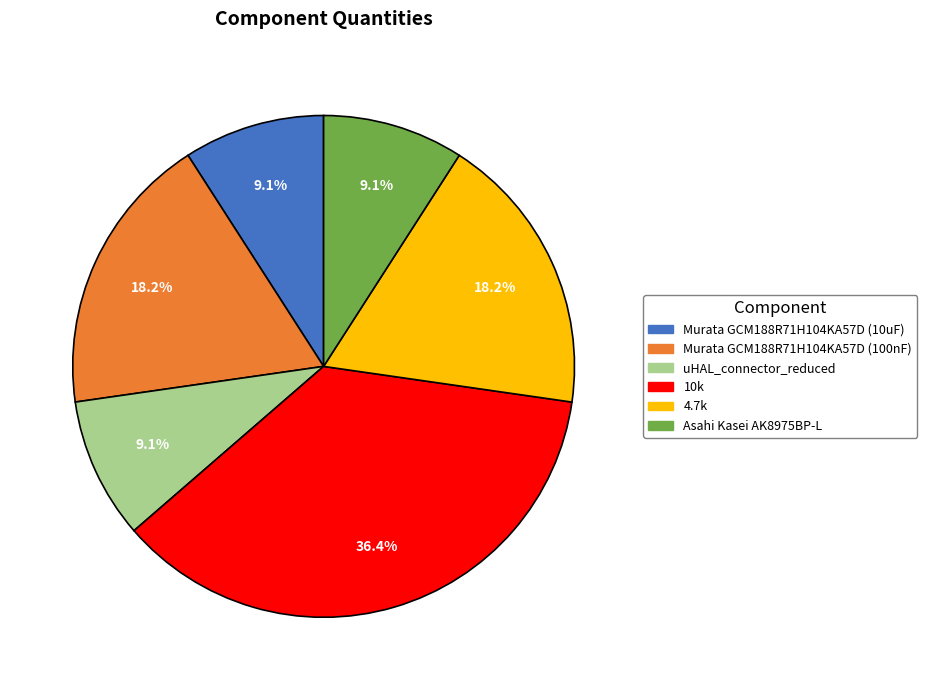

To the nearest percent, what is the difference between the 4.7k and Murata GCM188R71H104KA57D (10uF) slice percentages?

9%